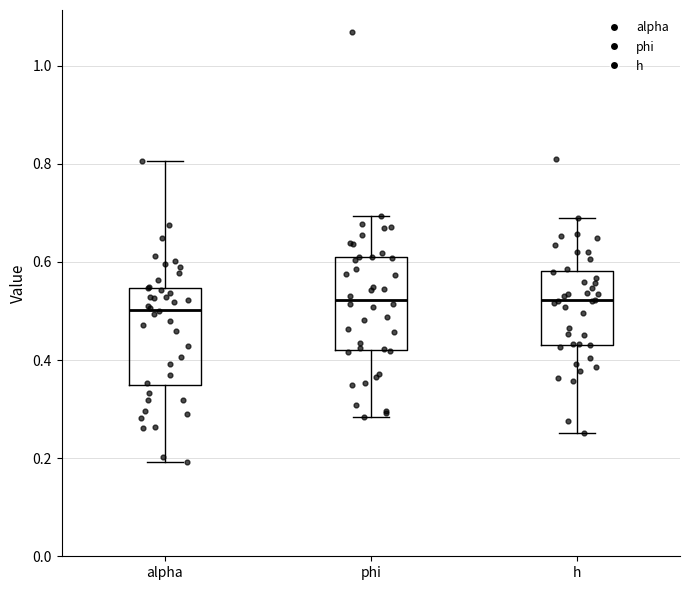

Where does the upper whisker of the box for phi end on the y-axis? The values are not printed on the chart, so give them approximately, as read against the axis.

0.70